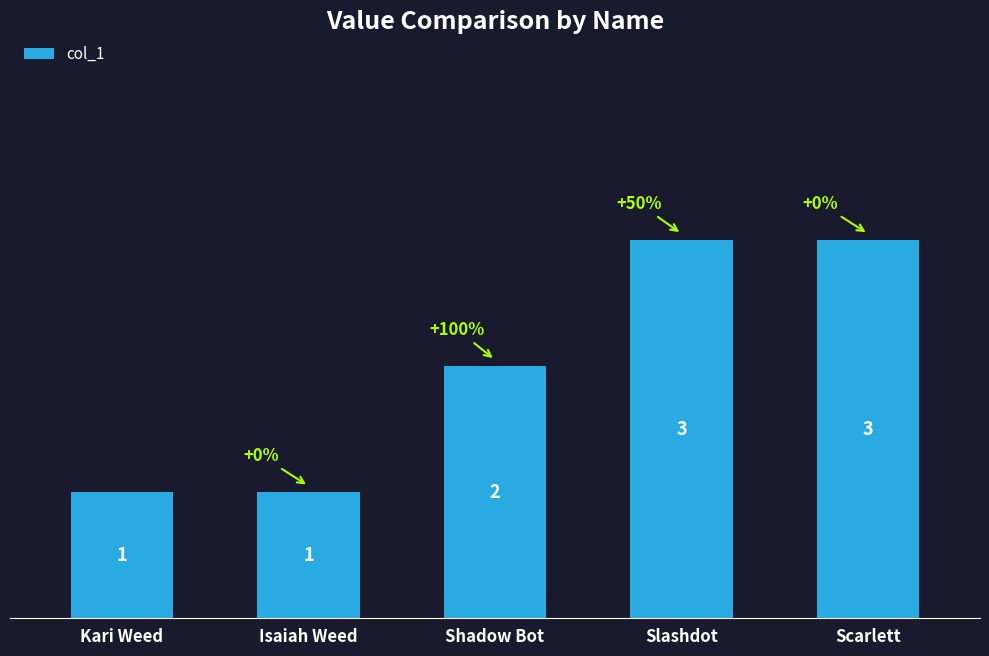

How many bars are there in total?

5